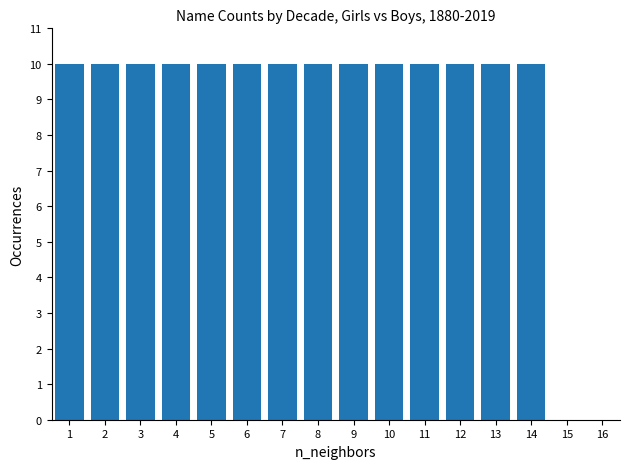

Which has a higher value, 16 or 3?

3